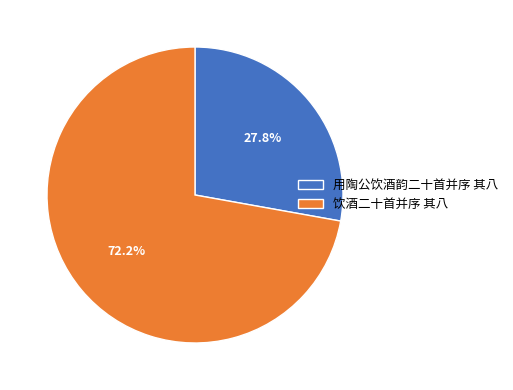

To the nearest percent, what percentage of the pie is 用陶公饮酒韵二十首并序 其八?

28%